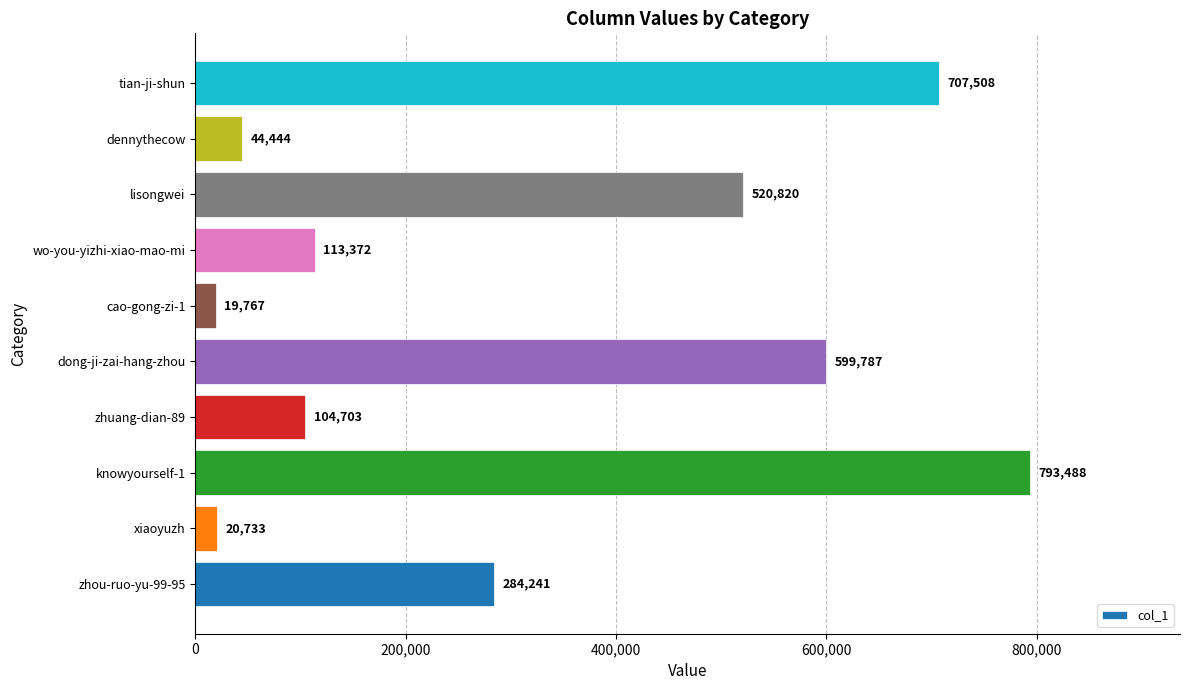

Reading bottom to top, transcribe all the data shown in this chart.

zhou-ruo-yu-99-95=284241	xiaoyuzh=20733	knowyourself-1=793488	zhuang-dian-89=104703	dong-ji-zai-hang-zhou=599787	cao-gong-zi-1=19767	wo-you-yizhi-xiao-mao-mi=113372	lisongwei=520820	dennythecow=44444	tian-ji-shun=707508